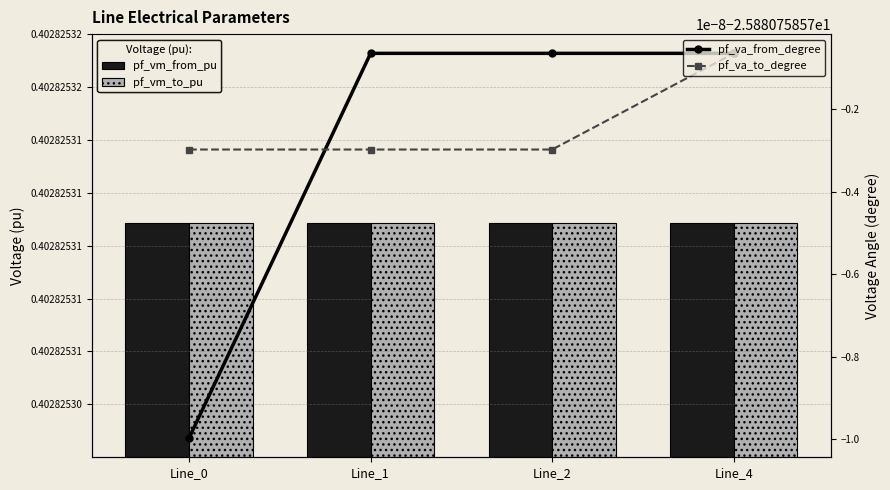

What is the maximum value shown in the chart?

0.4